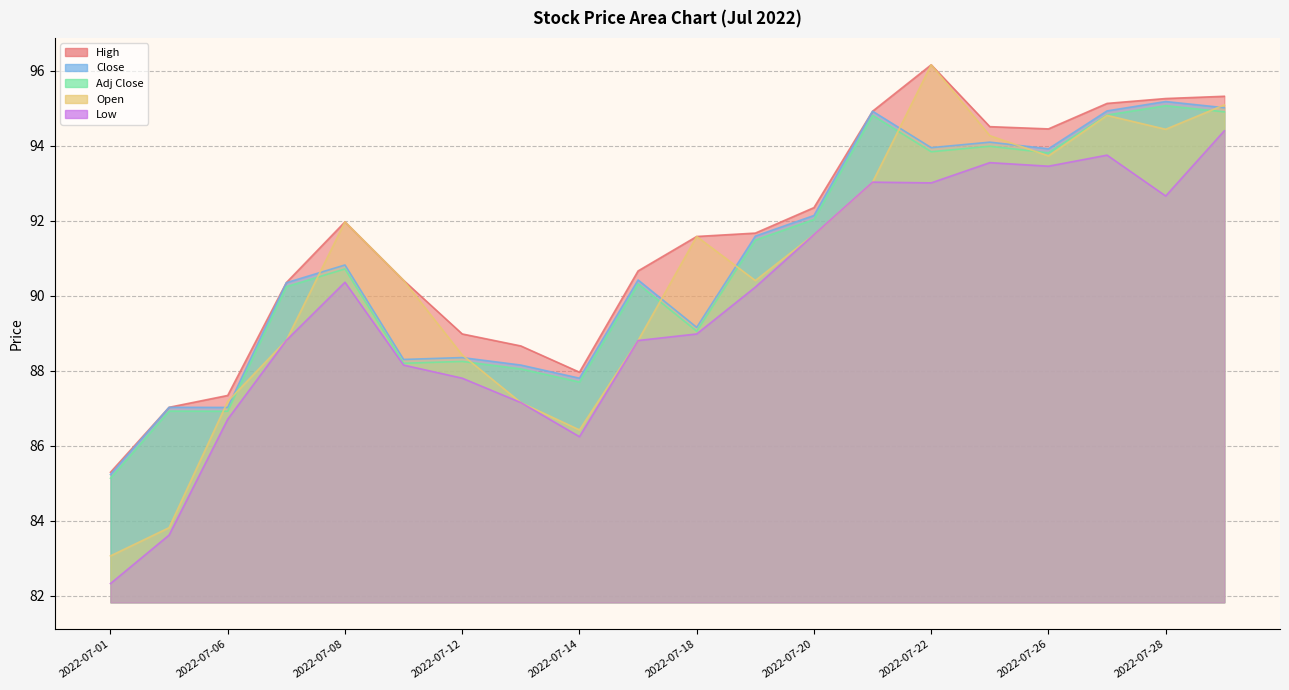

What is the total value across all series at 2022-07-18?

450.3